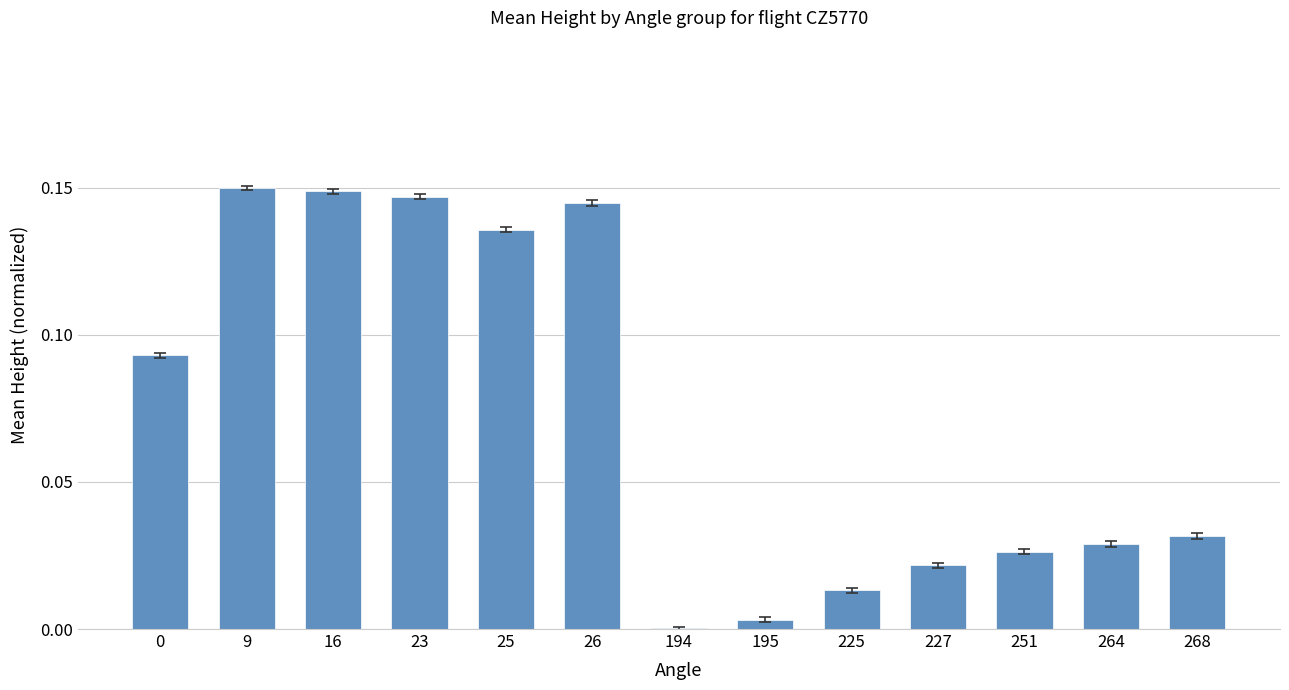

Between 26 and 9, which is larger?

9